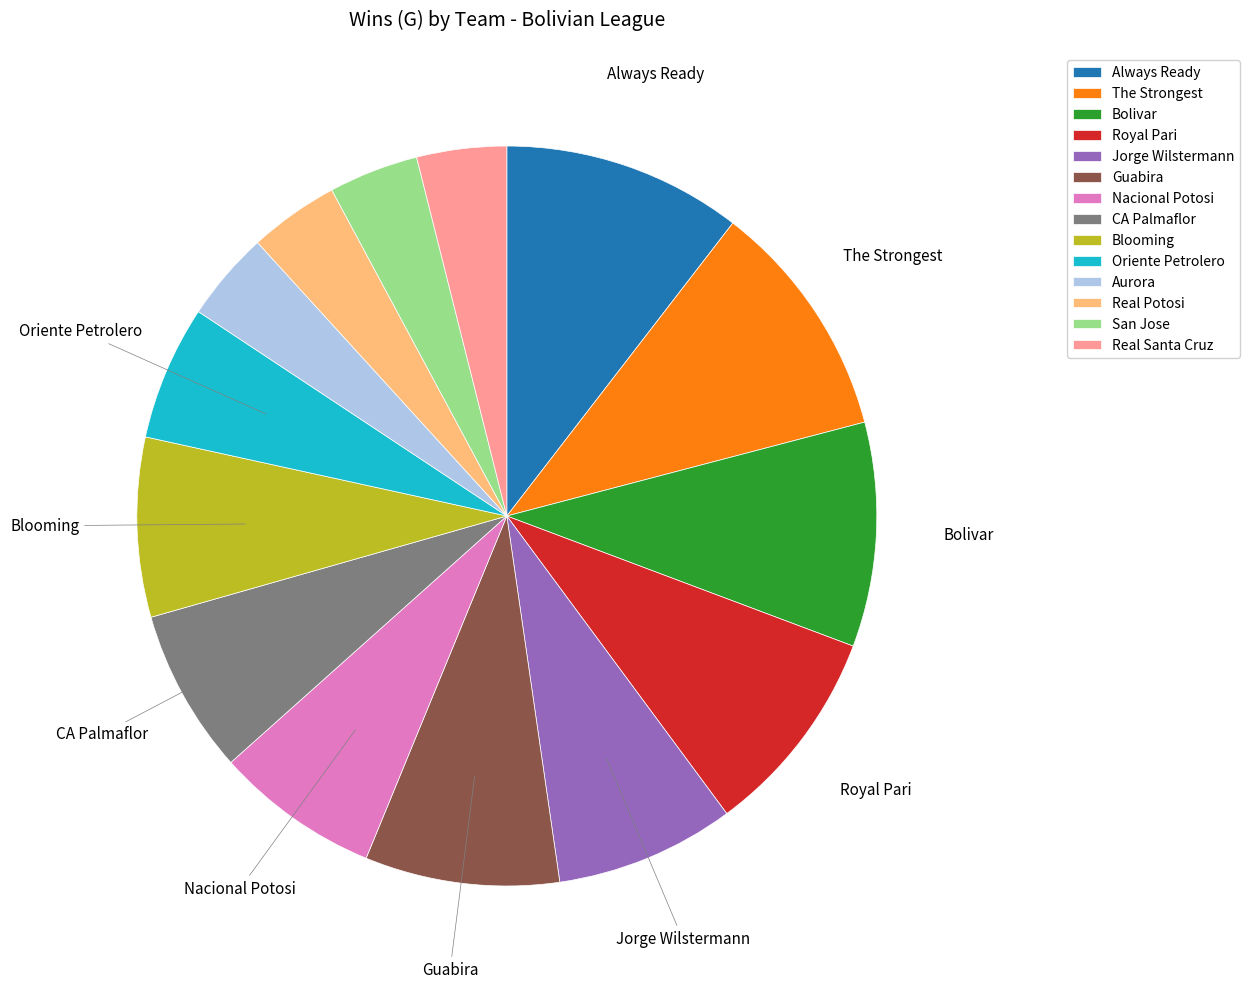

Is the sum of Blooming and Bolivar greater than half?

No